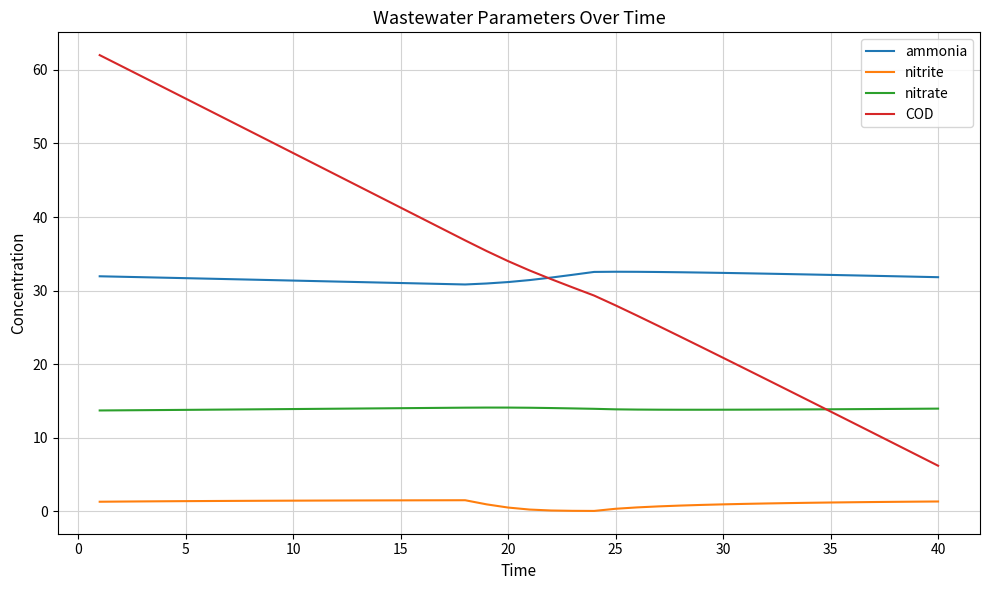

True or false: ammonia and nitrite intersect in this chart.

False